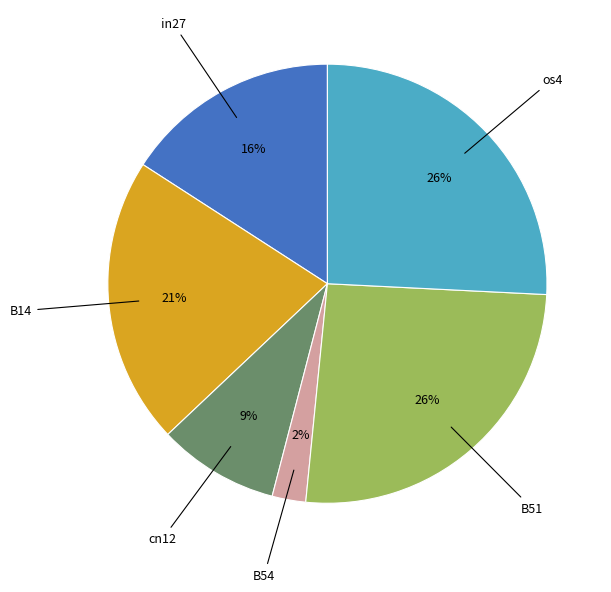

How many segments does this pie chart have?

6